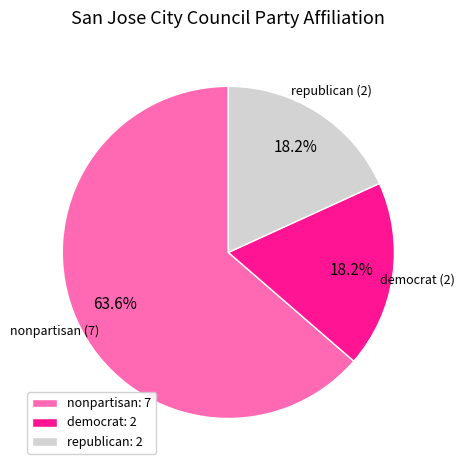

The nonpartisan slice represents 71% of the pie. True or false?

False